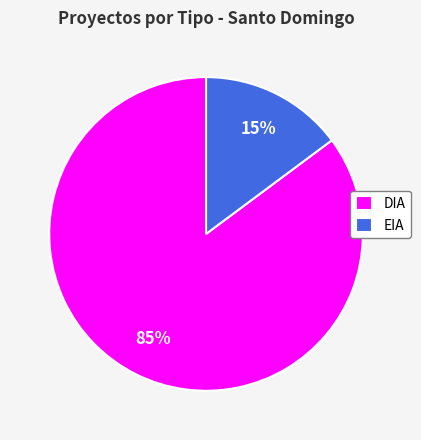

To the nearest percent, what percentage of the pie is EIA?

15%